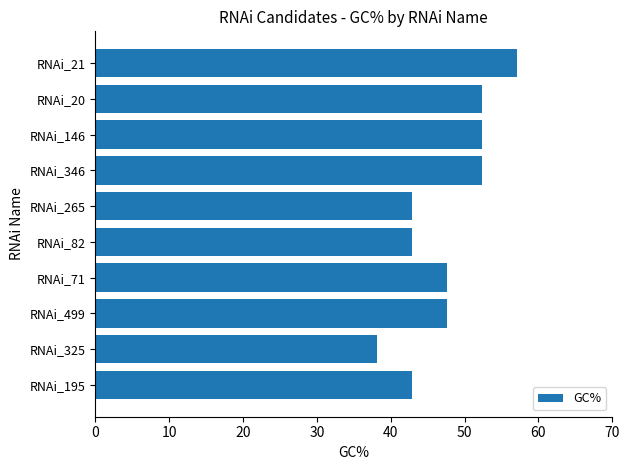

What is the difference between the values at RNAi_21 and RNAi_20?

4.8